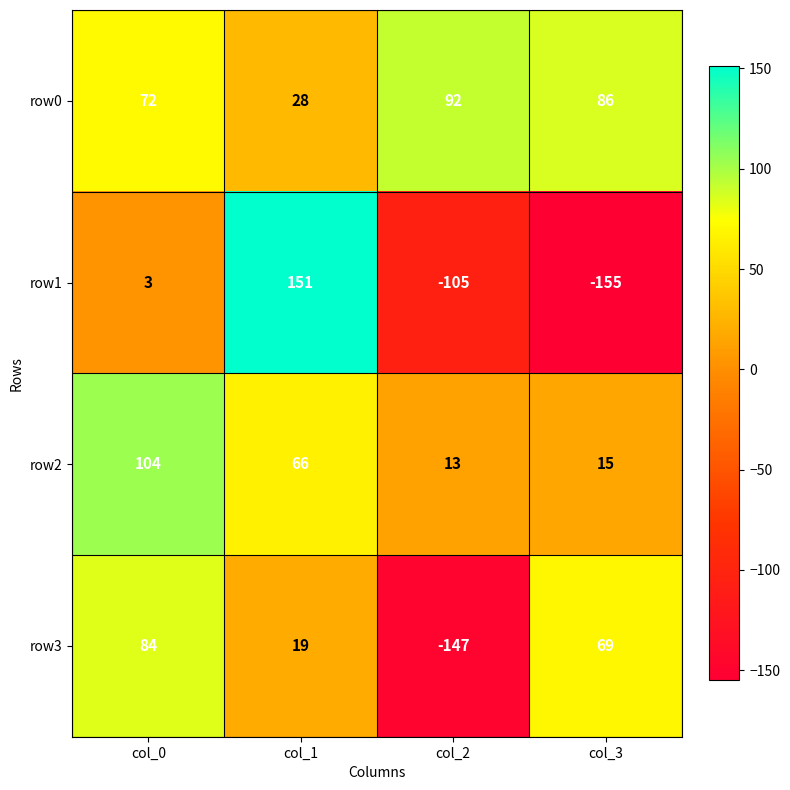

What is the difference between the row3 values at col_2 and col_1?

166